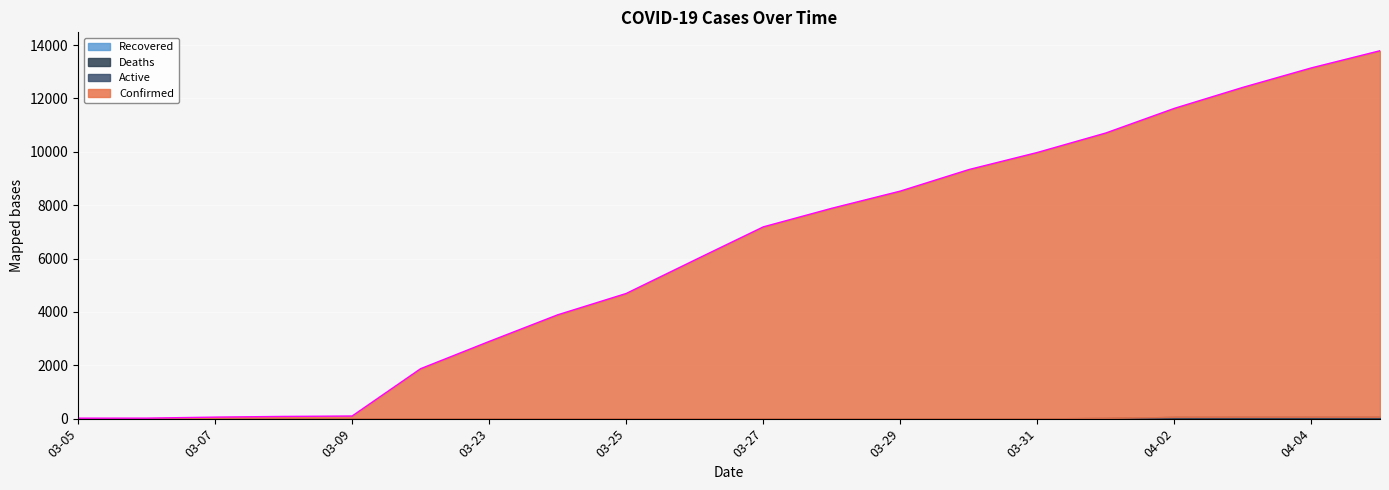

What position from the left is 04-05?

20